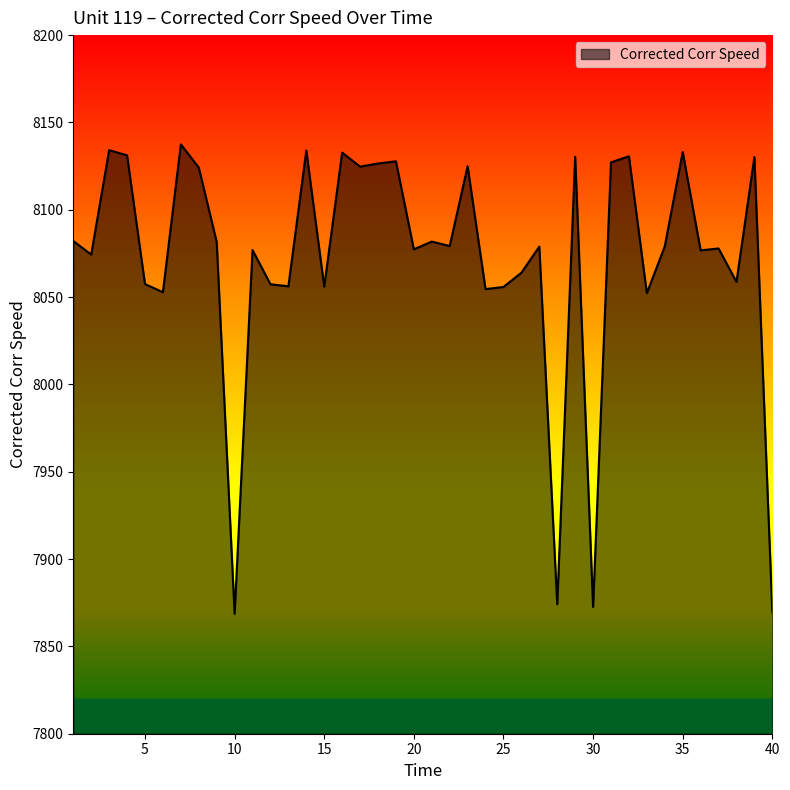

How many values are below 8079?

20